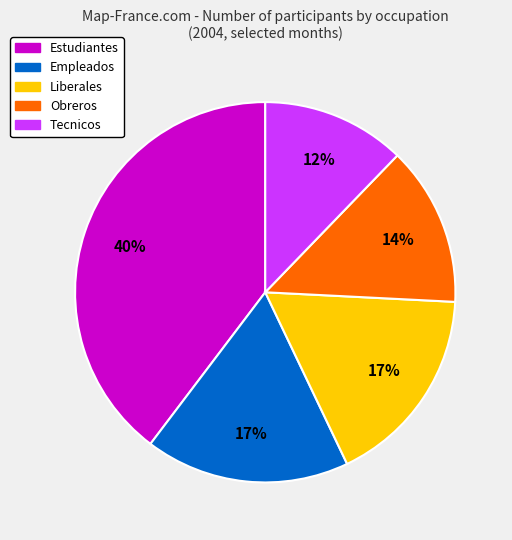

Is there any slice that represents more than half of the pie?

No